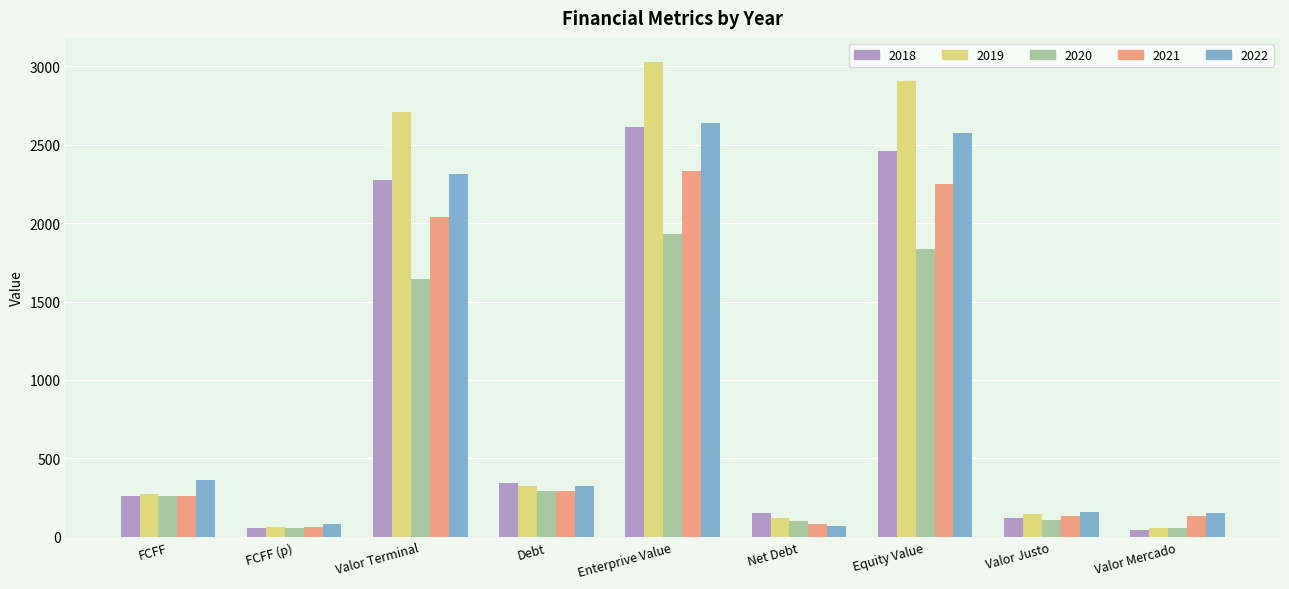

What is the total value across all series at FCFF?

1414.3